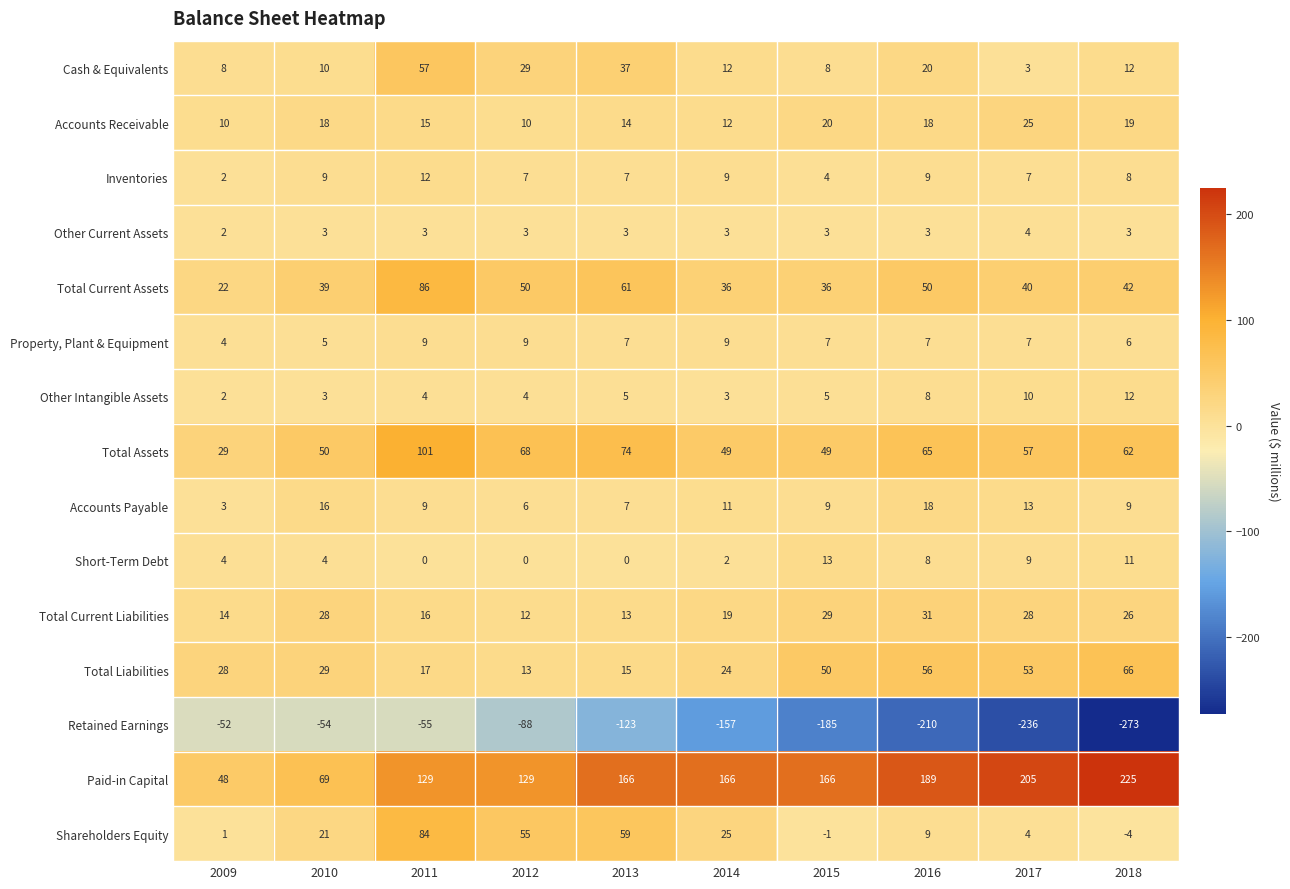

Rank the series at 2012 from highest to lowest value.

Paid-in Capital, Total Assets, Shareholders Equity, Total Current Assets, Cash & Equivalents, Total Liabilities, Total Current Liabilities, Accounts Receivable, Property, Plant & Equipment, Inventories, Accounts Payable, Other Intangible Assets, Other Current Assets, Short-Term Debt, Retained Earnings